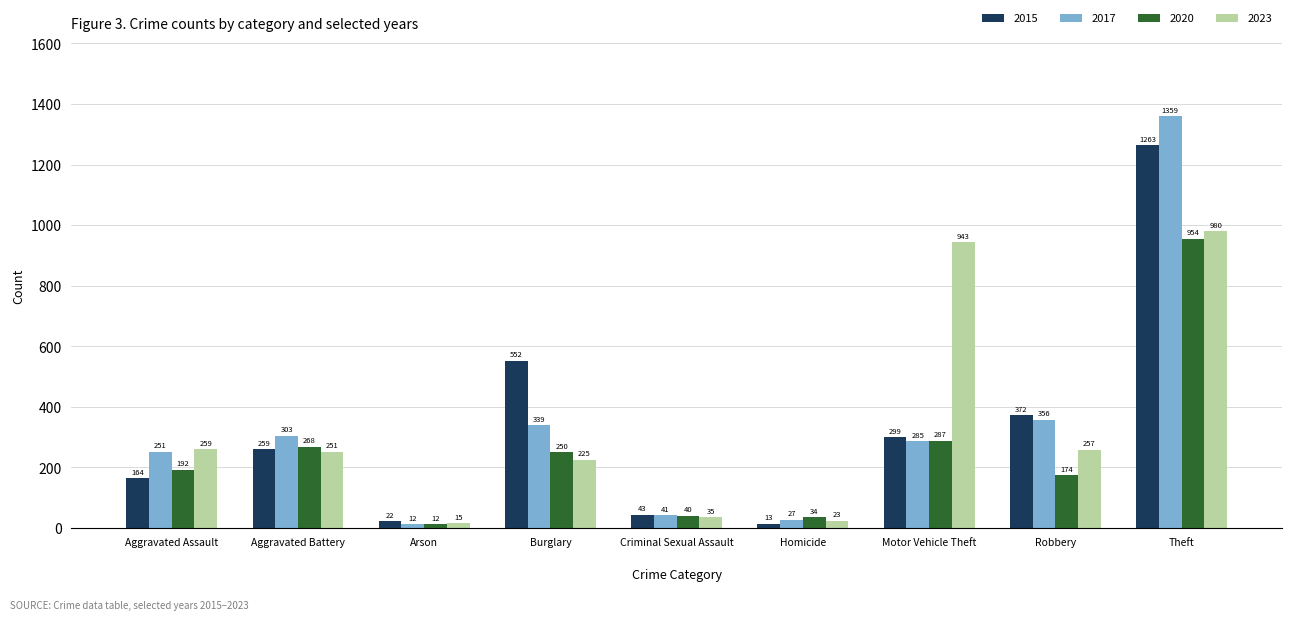

Rank the categories by 2015 value from lowest to highest.

Homicide, Arson, Criminal Sexual Assault, Aggravated Assault, Aggravated Battery, Motor Vehicle Theft, Robbery, Burglary, Theft